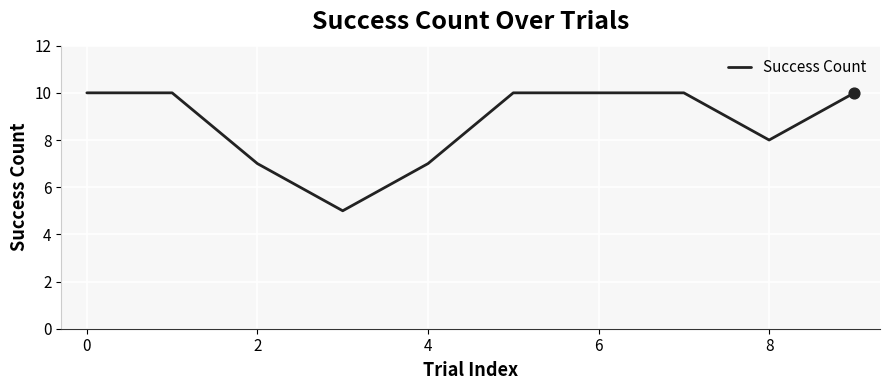

What is the greatest value displayed?

10